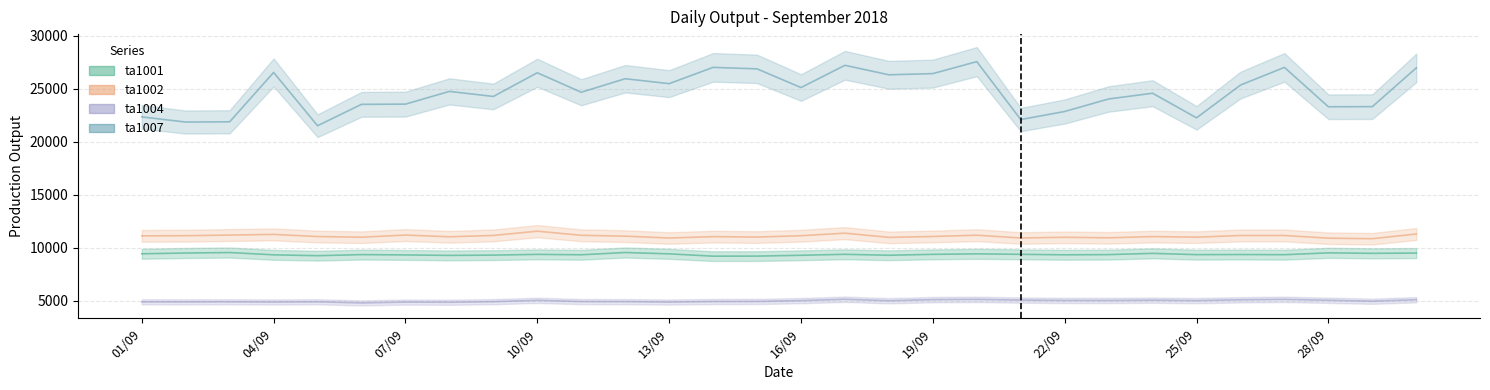

At which label is ta1002_line closest to 11195?

07/09